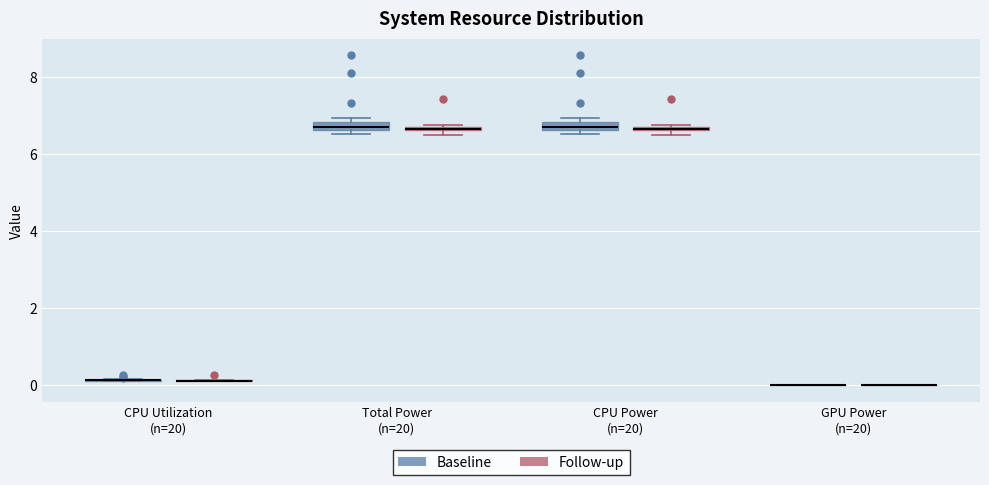

Where is the lower edge of the box for Total Power (n=20) (Follow-up) on the y-axis? The values are not printed on the chart, so give them approximately, as read against the axis.

6.6